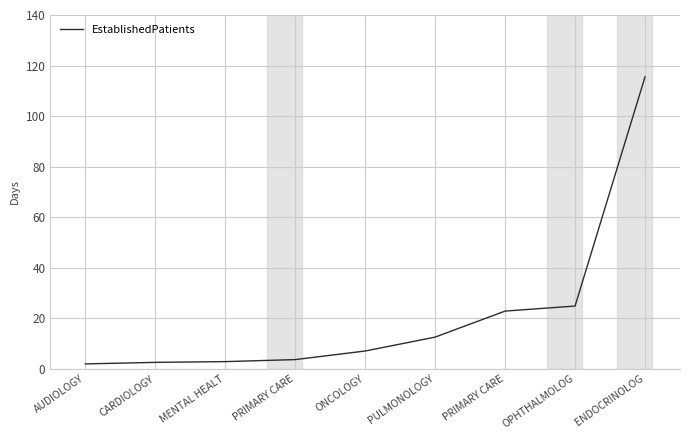

Does the chart have visible grid lines?

Yes